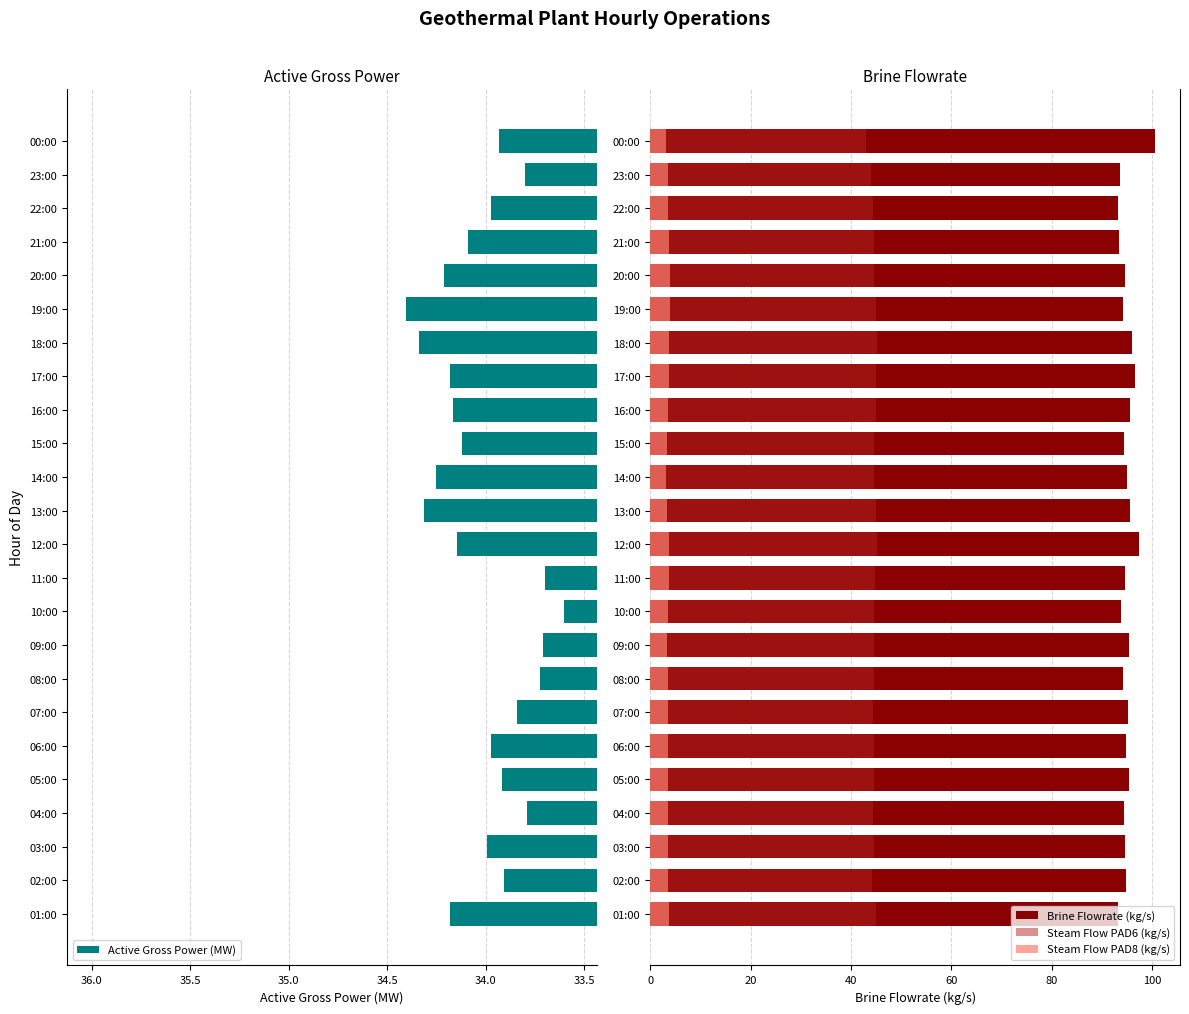

Rank the series by their maximum value, from lowest to highest.

Steam Flow PAD8 (kg/s), Active Gross Power (MW), Steam Flow PAD6 (kg/s), Brine Flowrate (kg/s)